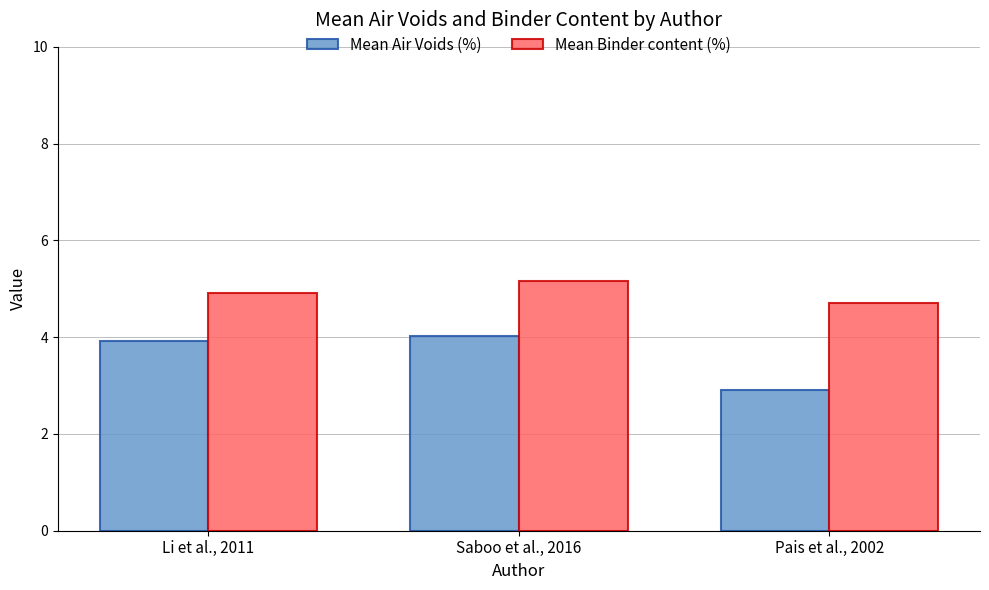

List the labels in order of Mean Air Voids (%) value, largest first.

Saboo et al., 2016, Li et al., 2011, Pais et al., 2002